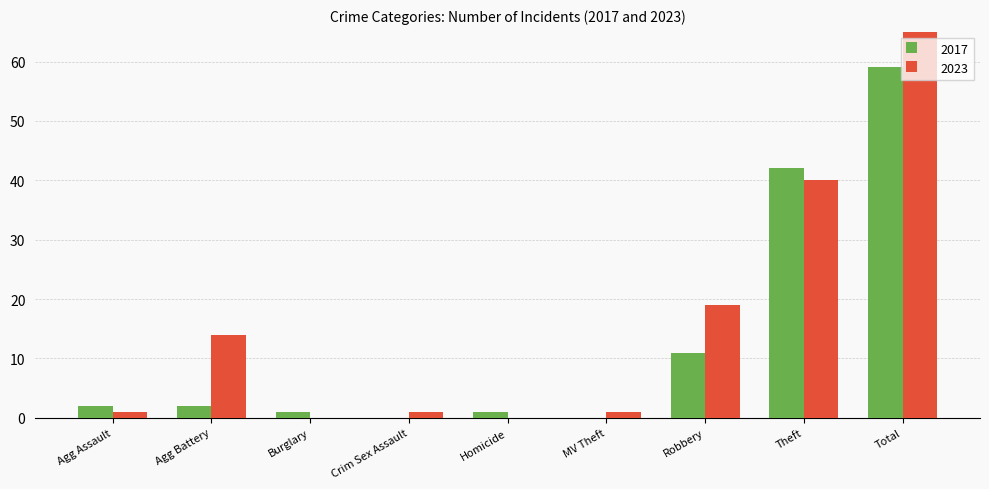

What is the value of the 2017 bar at the 2nd from the left?

2